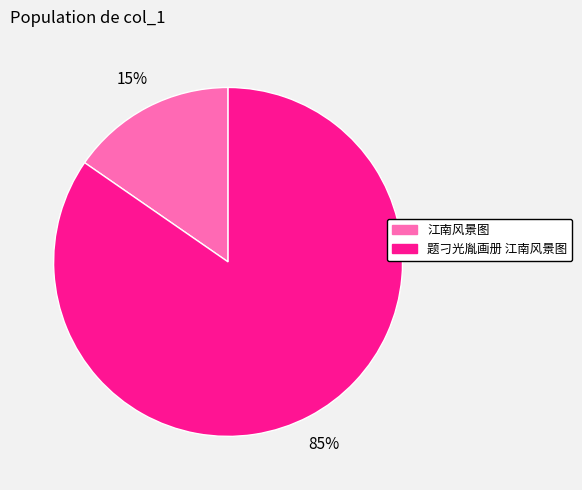

To the nearest percent, what is the combined percentage of 题刁光胤画册 江南风景图 and 江南风景图?

100%